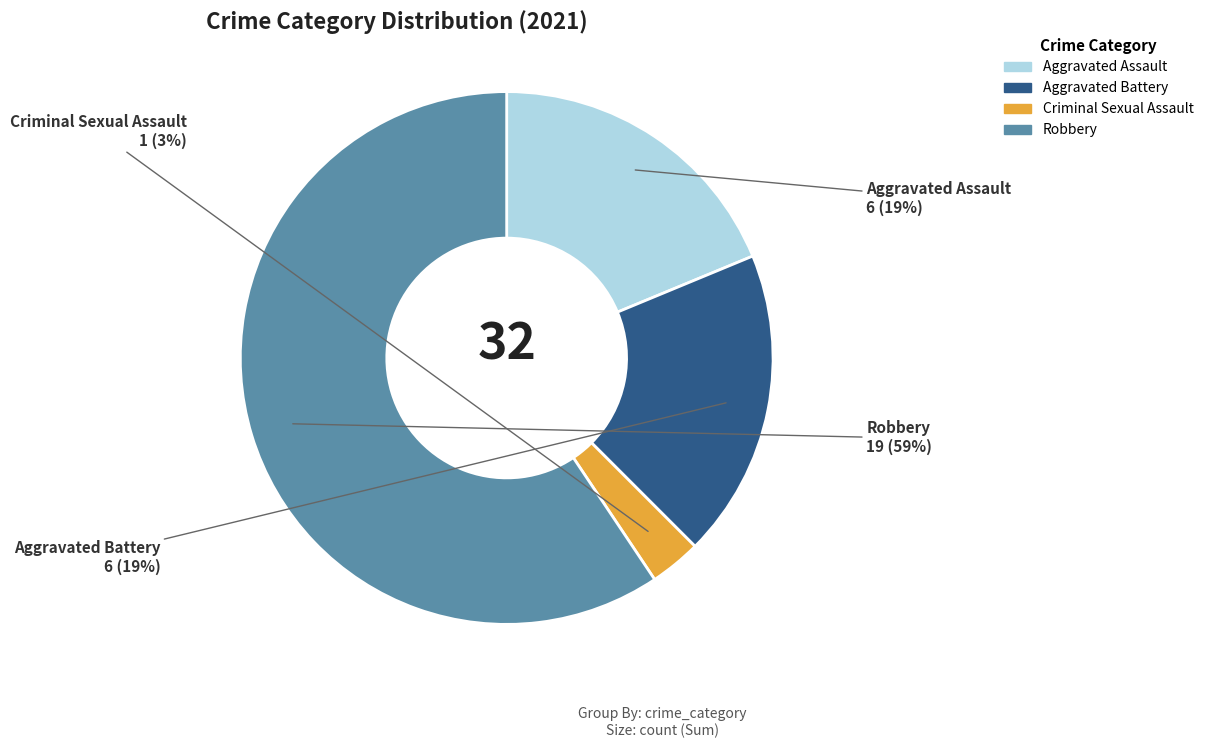

Is there any slice that represents more than half of the pie?

Yes